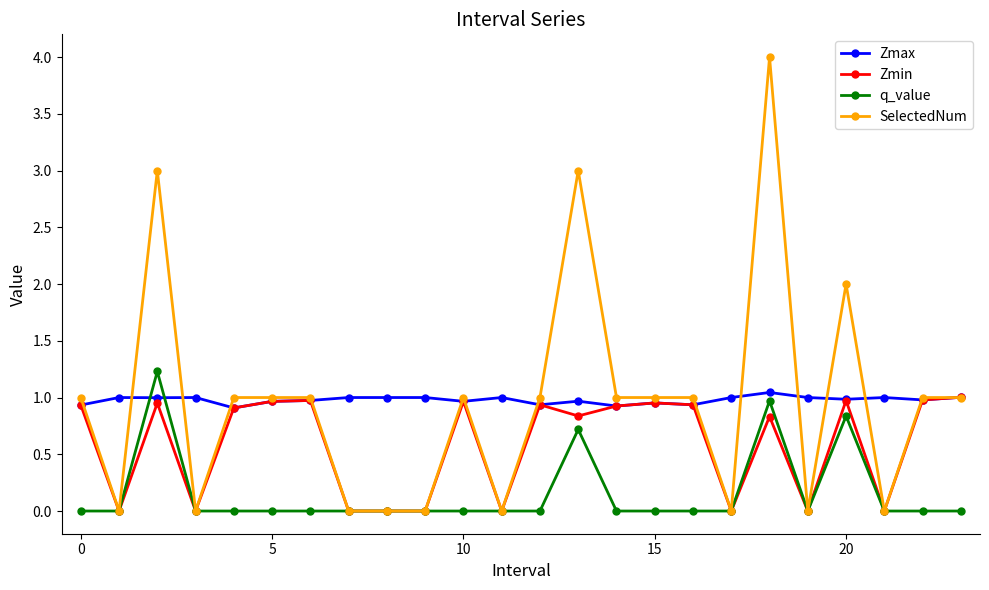

Which series has the widest spread of values?

SelectedNum